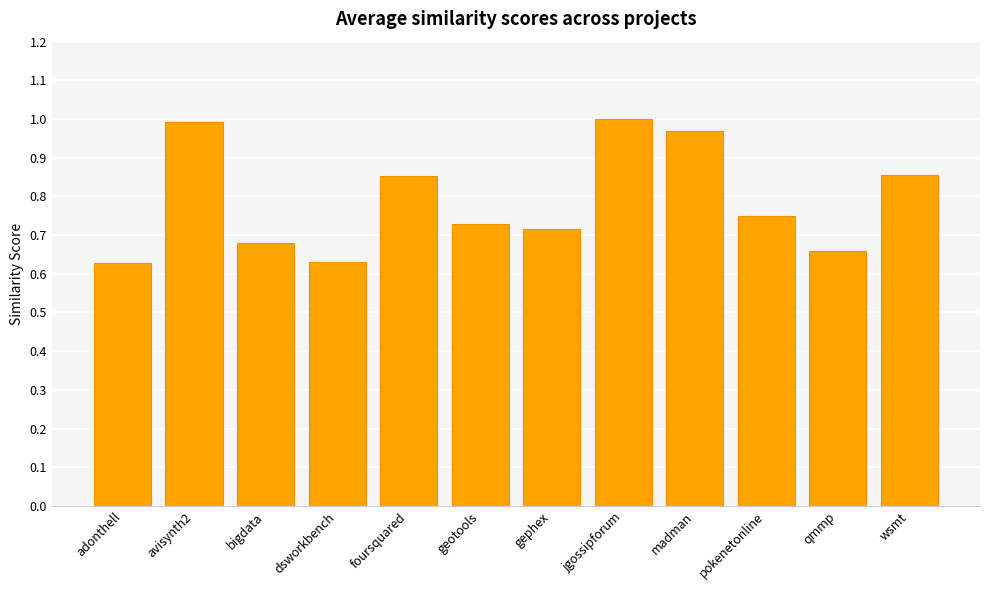

What is the label of the 8th bar from the left?

jgossipforum